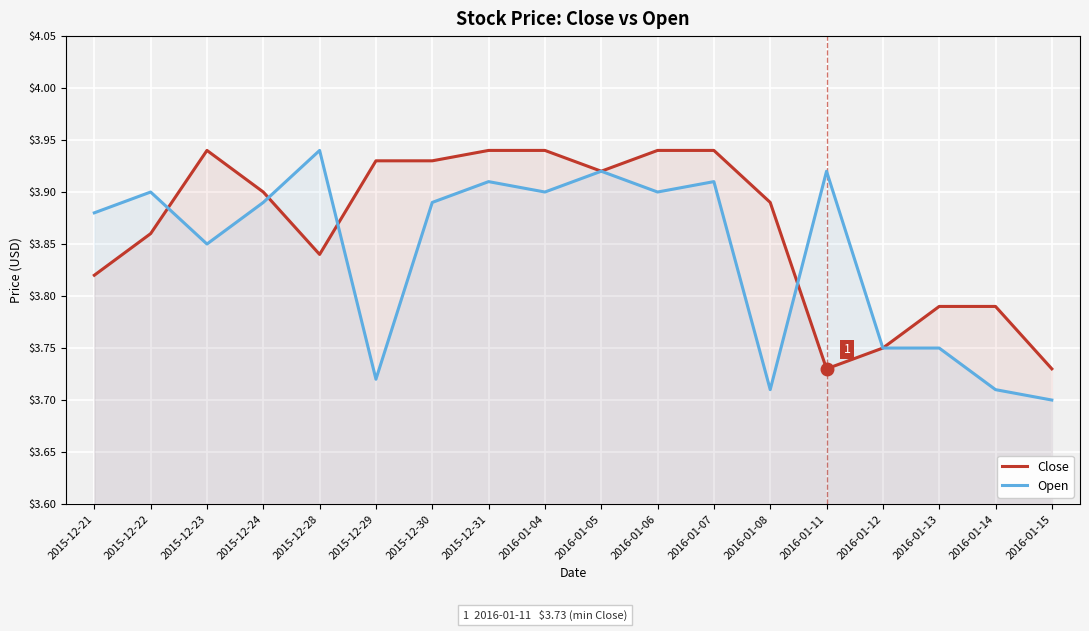

The value of Open at 2015-12-30 is 3.9. True or false?

True